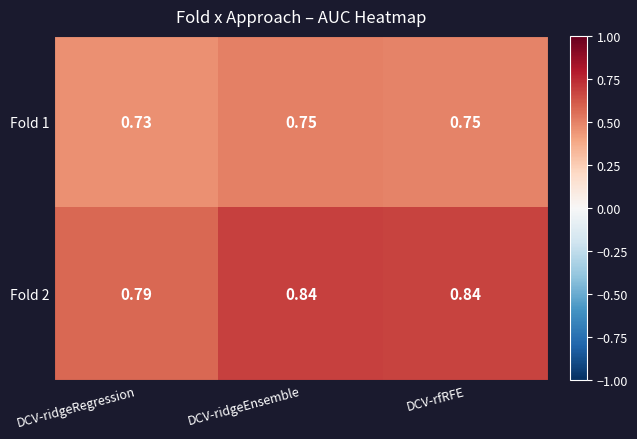

What is the total value across all series at DCV-rfRFE?

1.6